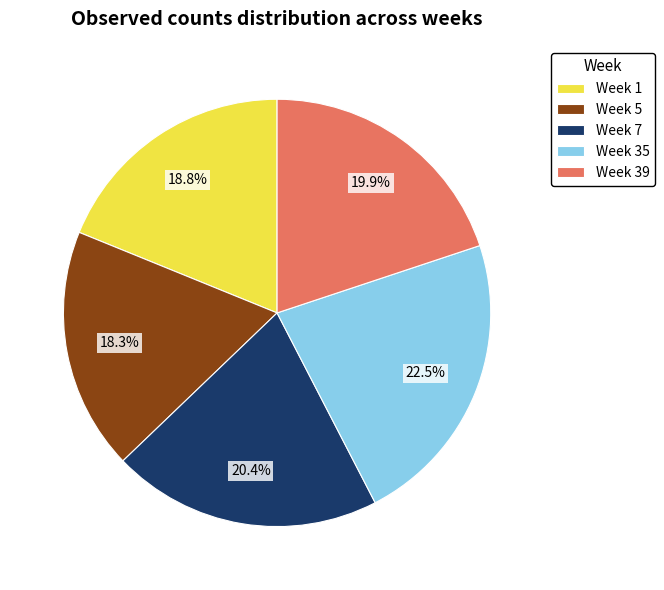

What is the ratio of the value at Week 7 to the value at Week 39?

1.0